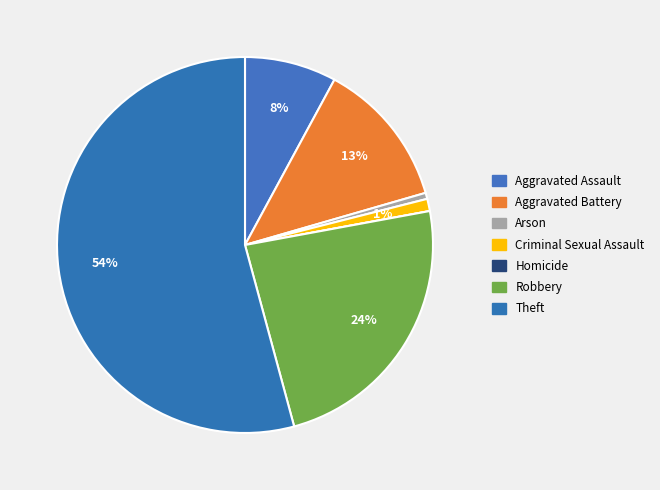

Is there any slice that represents more than half of the pie?

Yes